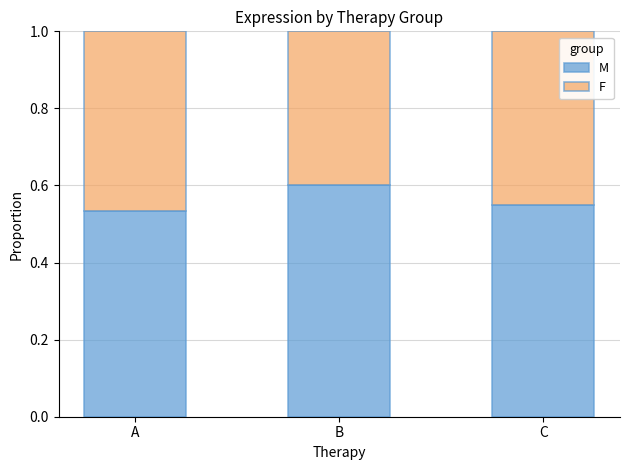

True or false: M has a value of 0.6 at C.

True